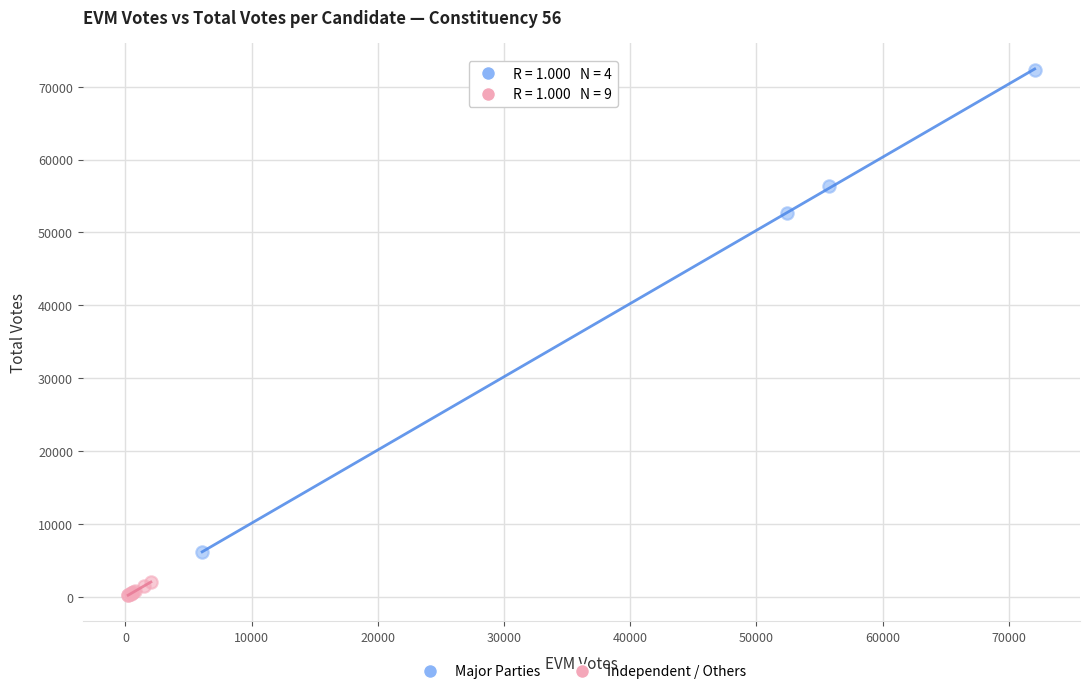

Which series has the largest Y range (max minus min)?

Major Parties